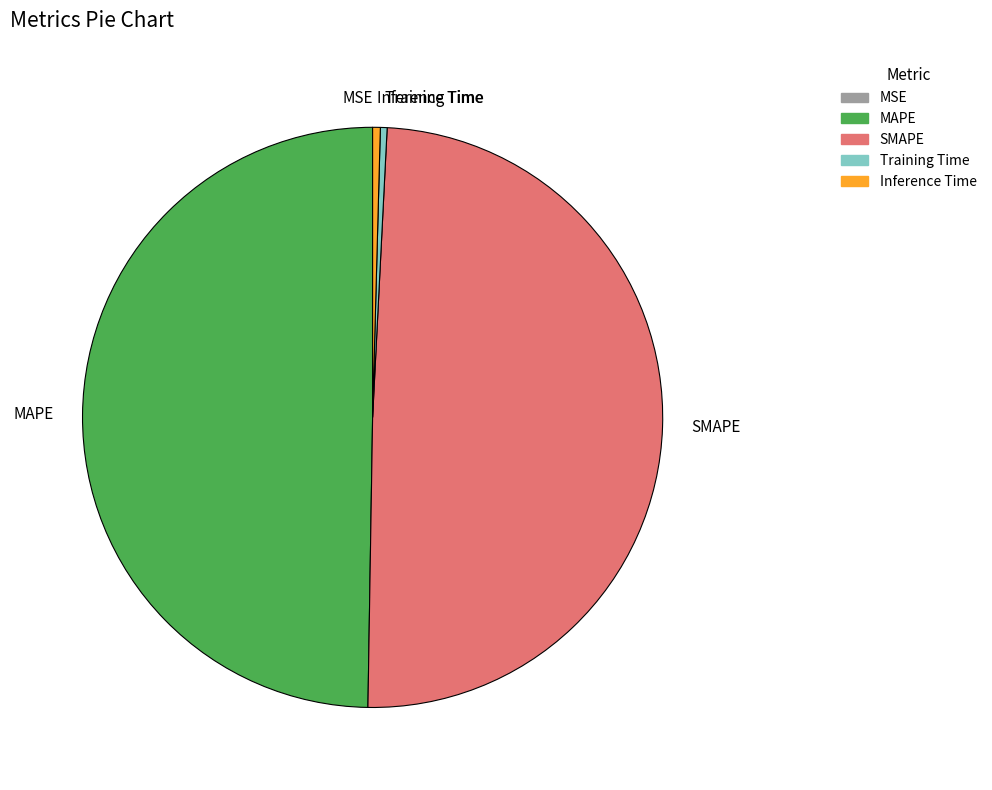

Does Training Time represent more than half of the total?

No